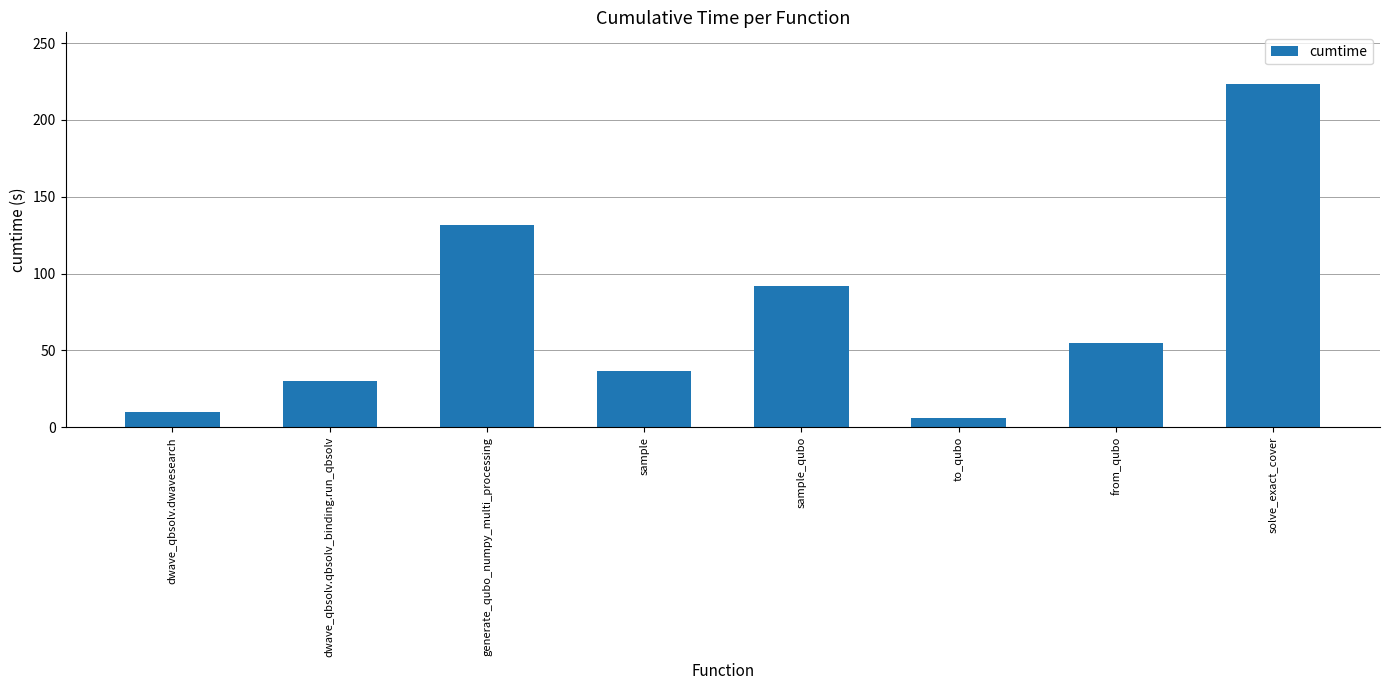

Read the value at from_qubo.

55.1